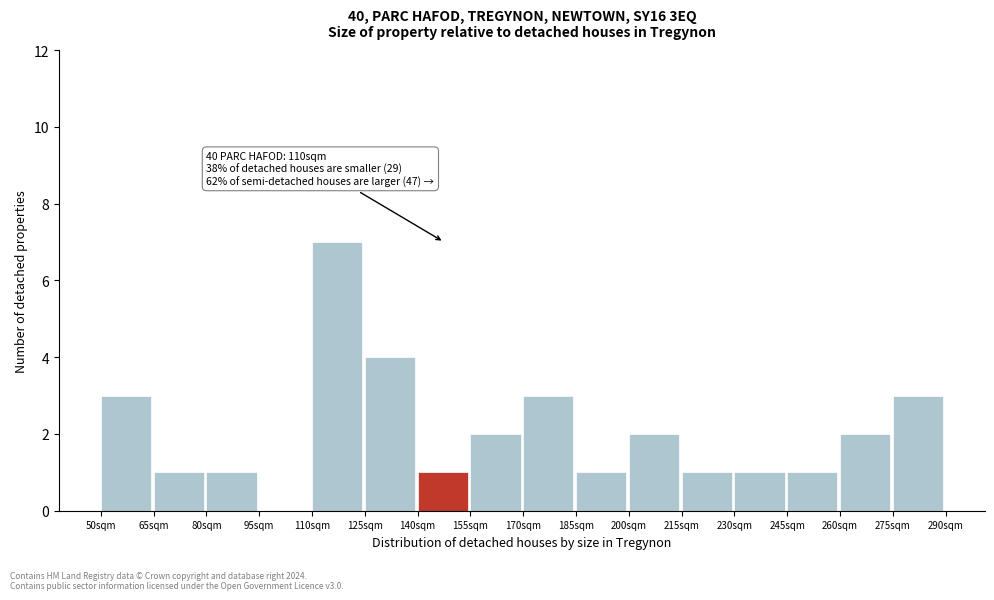

Reading right to left, what are all the values shown in this chart?

275sqm=3	260sqm=2	245sqm=1	230sqm=1	215sqm=1	200sqm=2	185sqm=1	170sqm=3	155sqm=2	140sqm=1	125sqm=4	110sqm=7	95sqm=0	80sqm=1	65sqm=1	50sqm=3